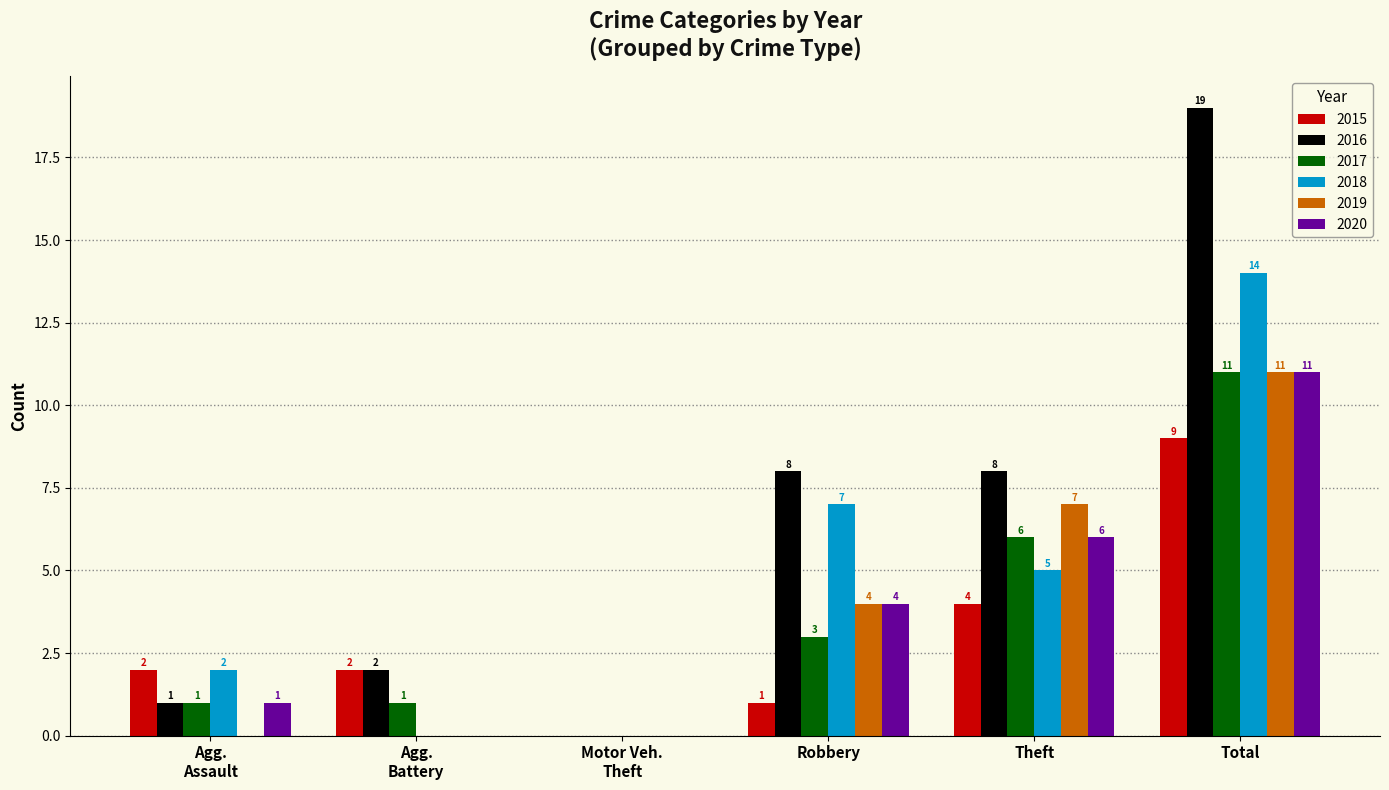

At which category is the sum across all series the highest?

Total